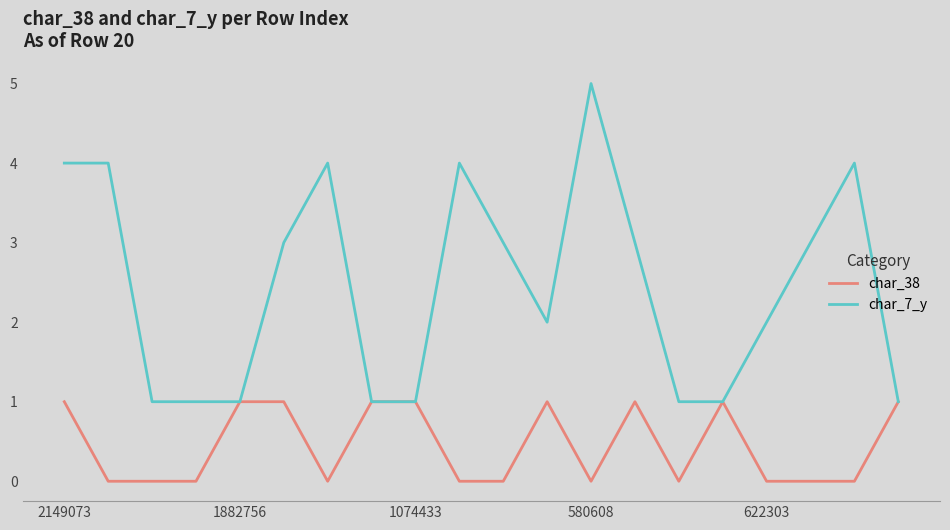

List the series in order of their overall mean, highest first.

char_7_y, char_38